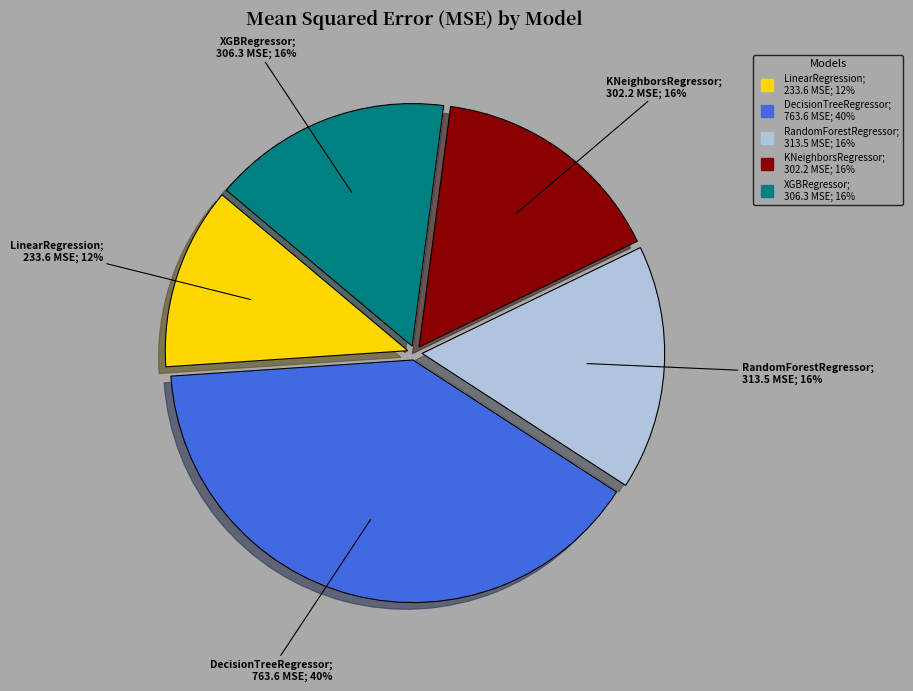

Which has a higher value, DecisionTreeRegressor or XGBRegressor?

DecisionTreeRegressor